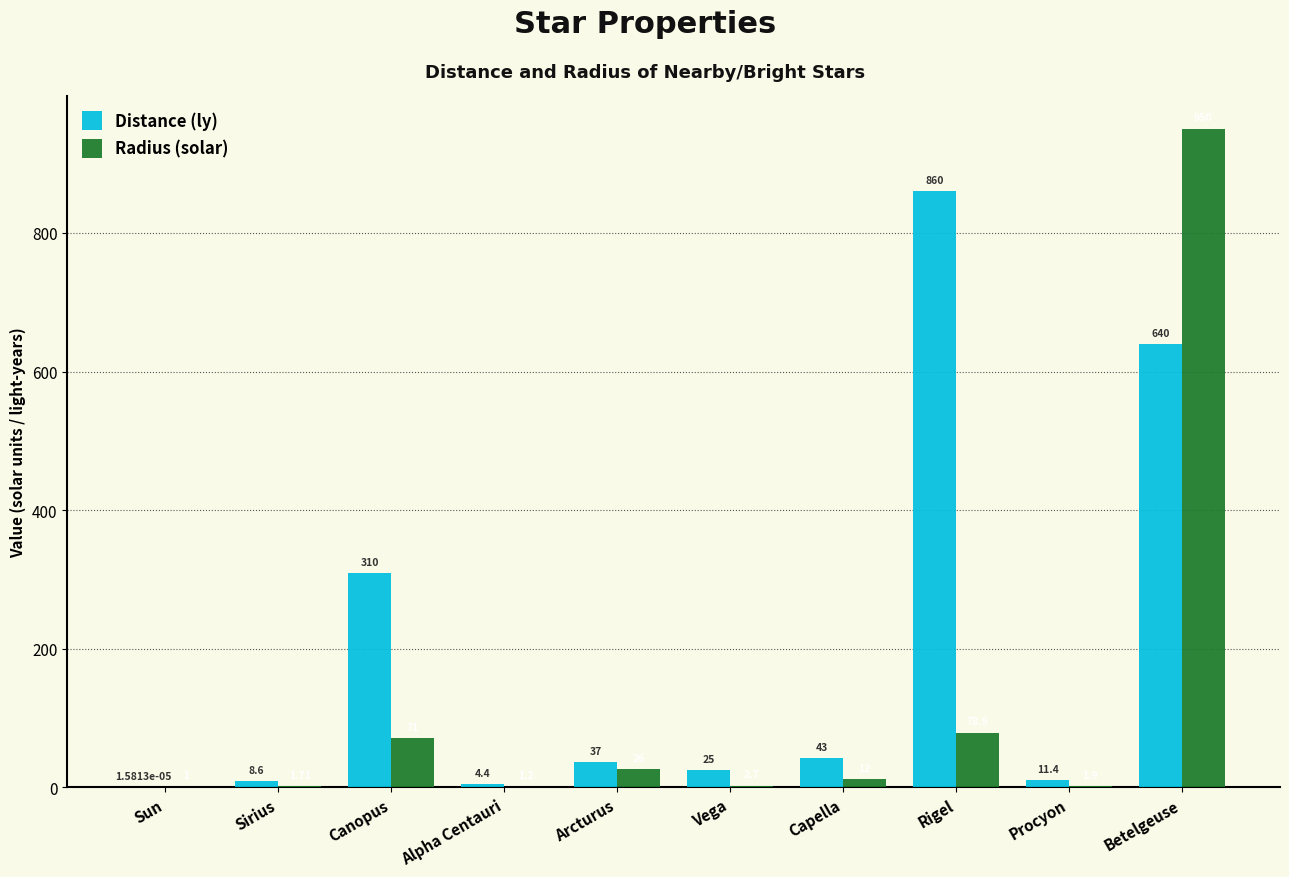

Are the bars grouped side by side (vs. stacked)?

Yes